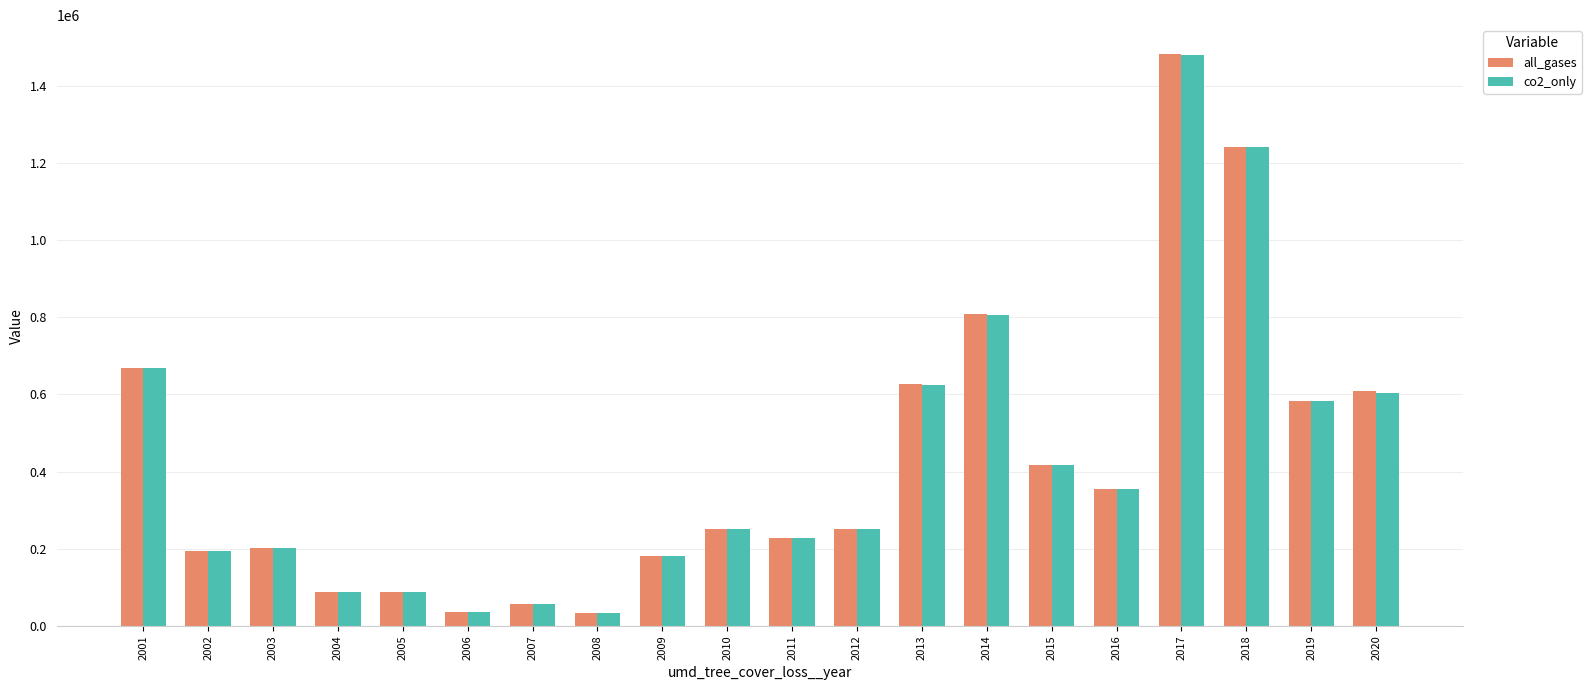

What is the spread (max minus min) of values at 2002?

16.6